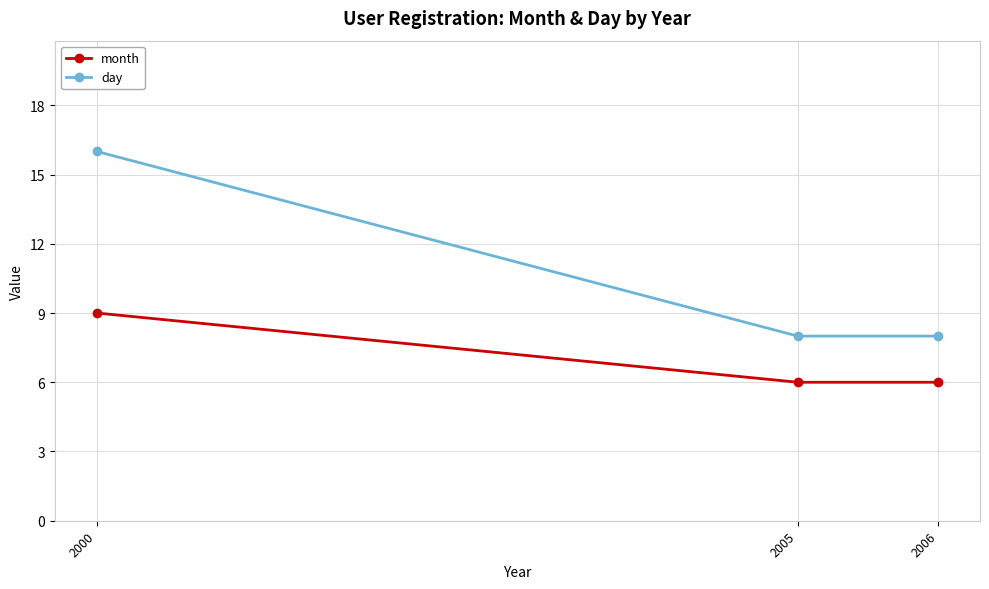

Which series has the widest spread of values?

day